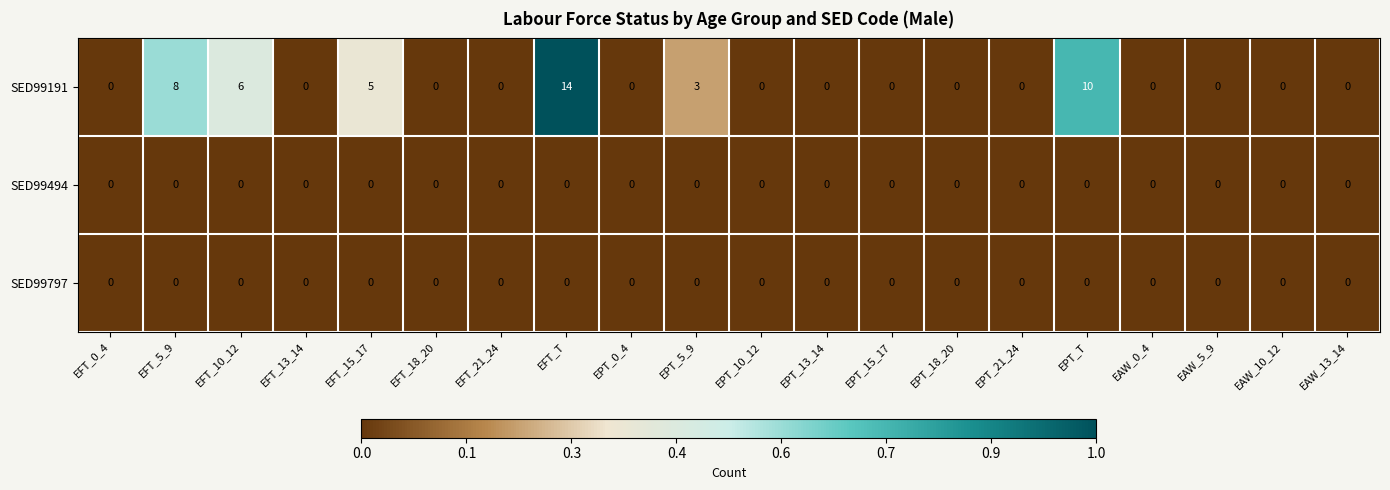

What is the greatest value displayed?

14